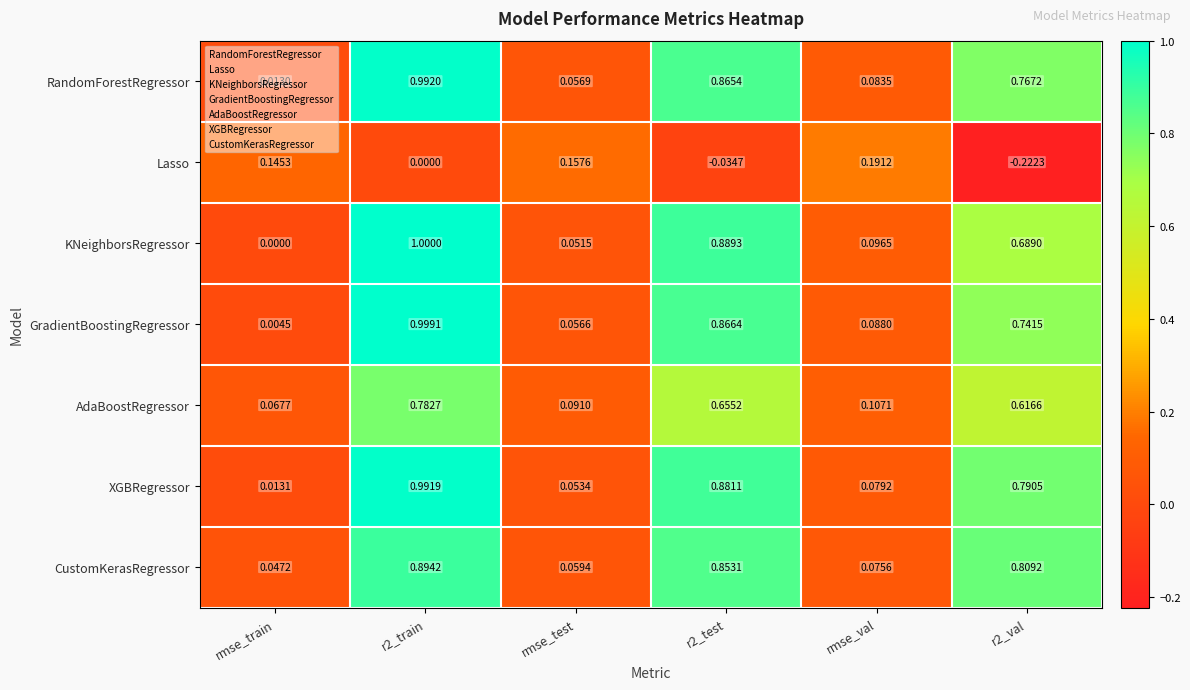

Which series has the largest total across all categories?

XGBRegressor